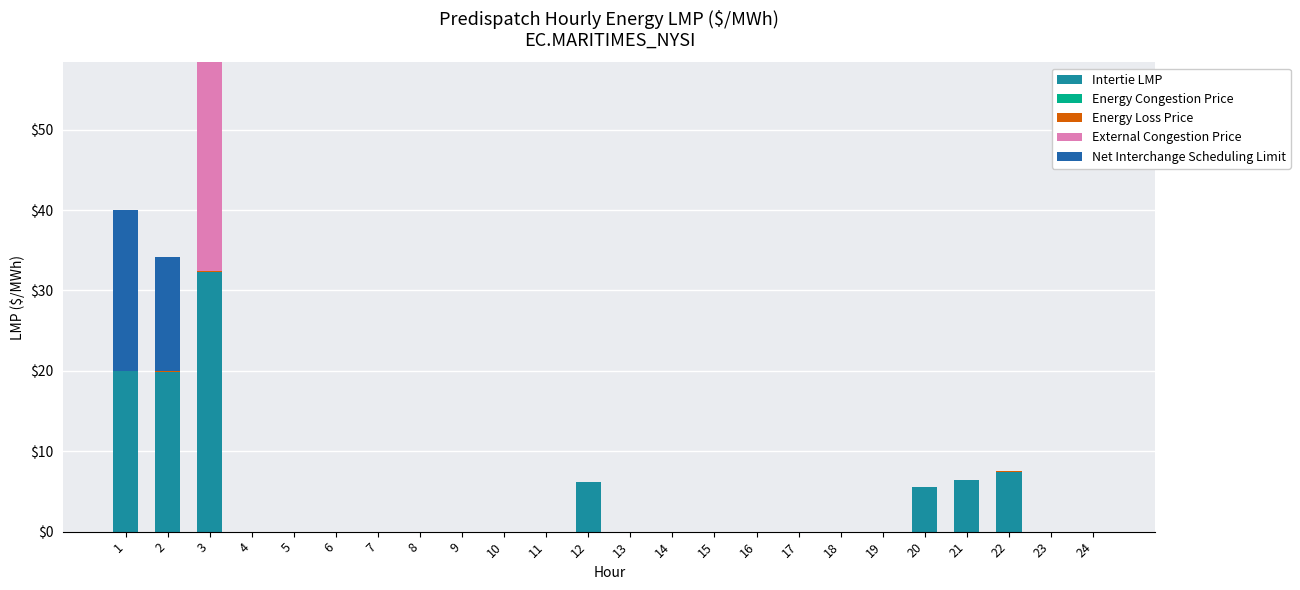

Is it true that Energy Loss Price equals -0.1 at 11?

False